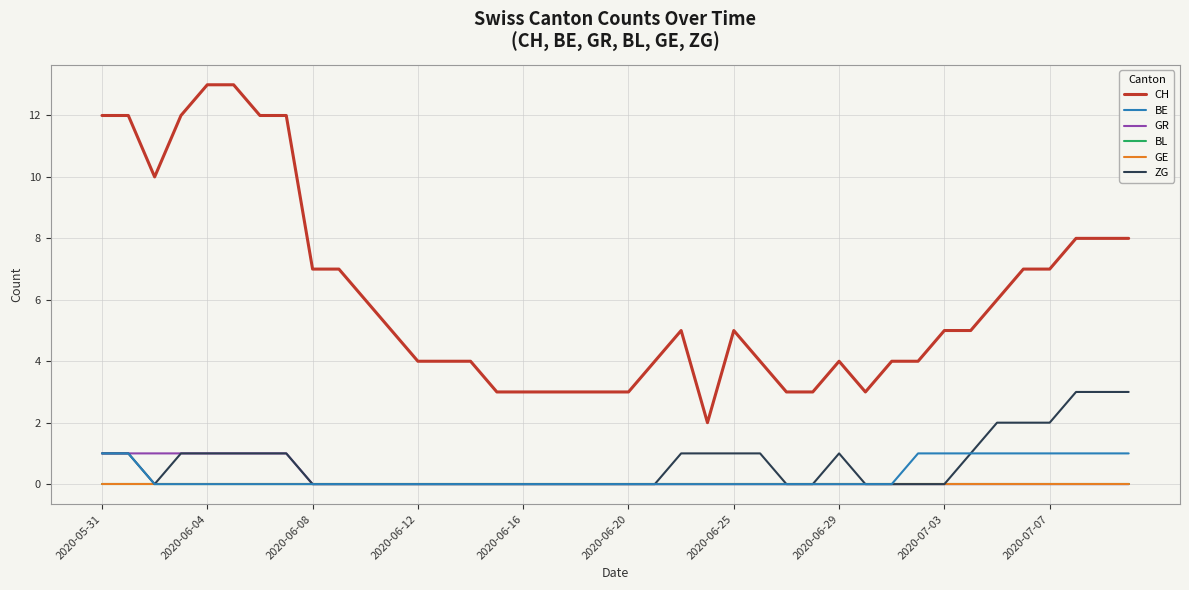

True or false: CH has more than 2 interior local peaks.

True